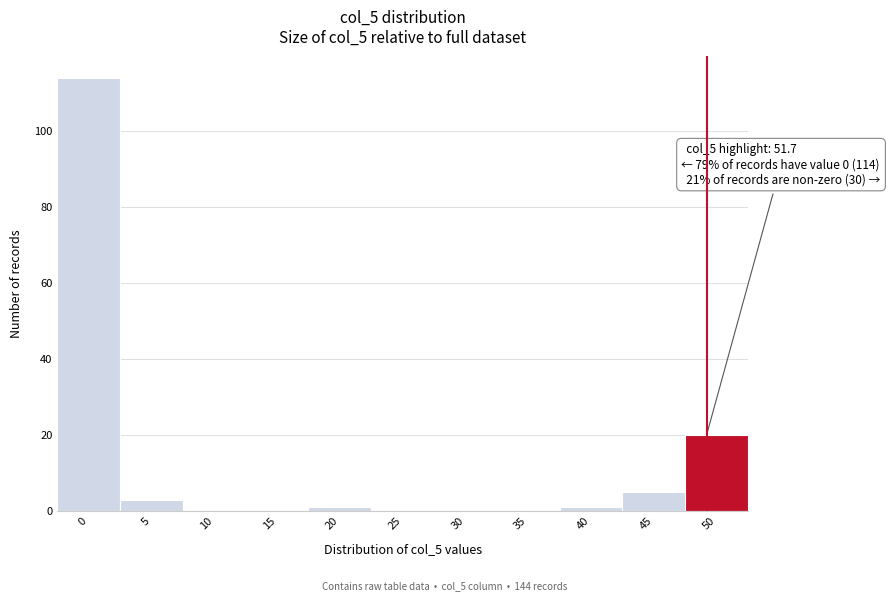

Reading left to right, list all the values displayed in this chart.

0=114	5=3	10=0	15=0	20=1	25=0	30=0	35=0	40=1	45=5	50=20